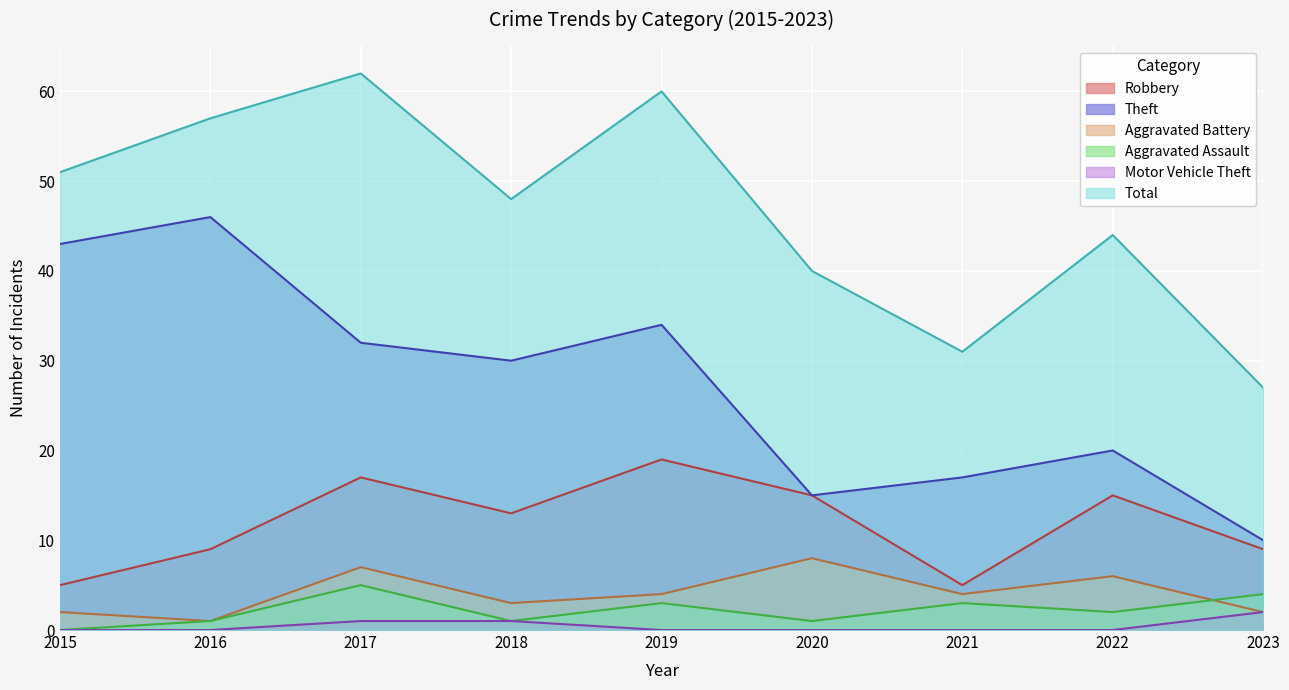

True or false: Aggravated Battery and Motor Vehicle Theft cross at least once.

False